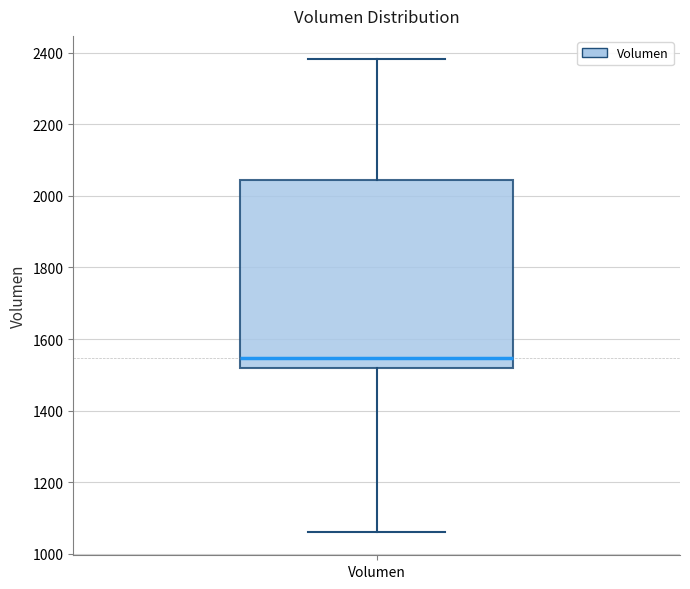

Where is the upper edge of the box for Volumen on the y-axis? The values are not printed on the chart, so give them approximately, as read against the axis.

2040